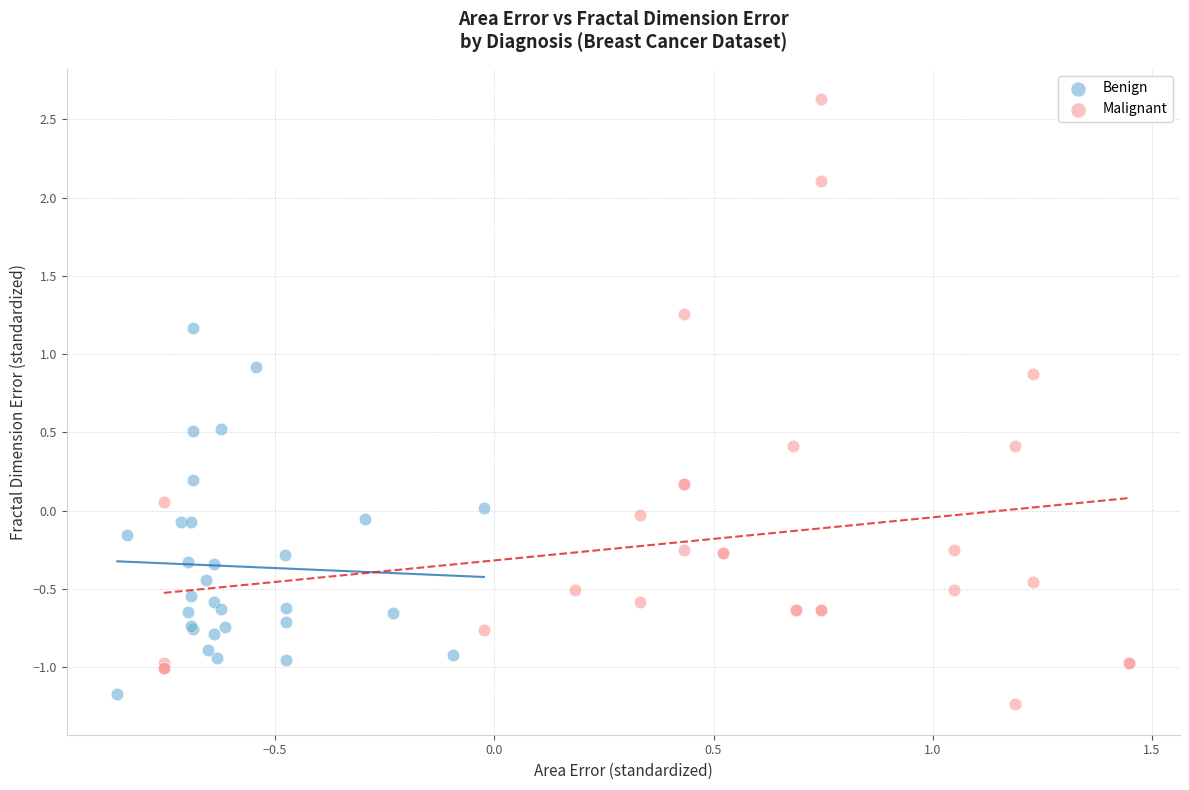

Which series contains the highest Y value?

Malignant